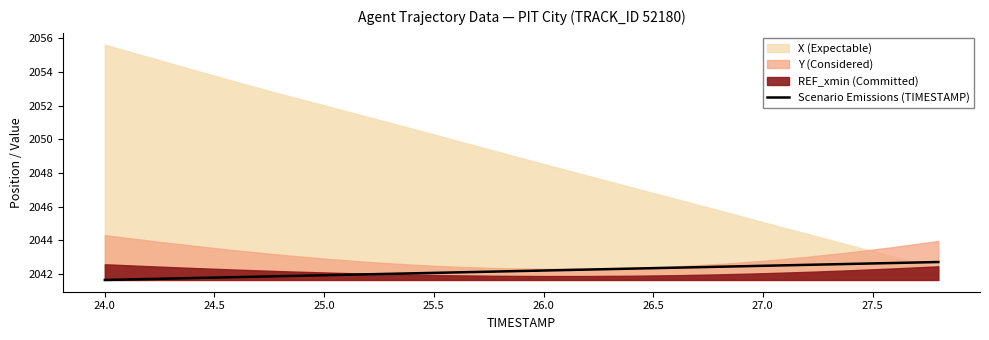

How many data points are above 2042?

13